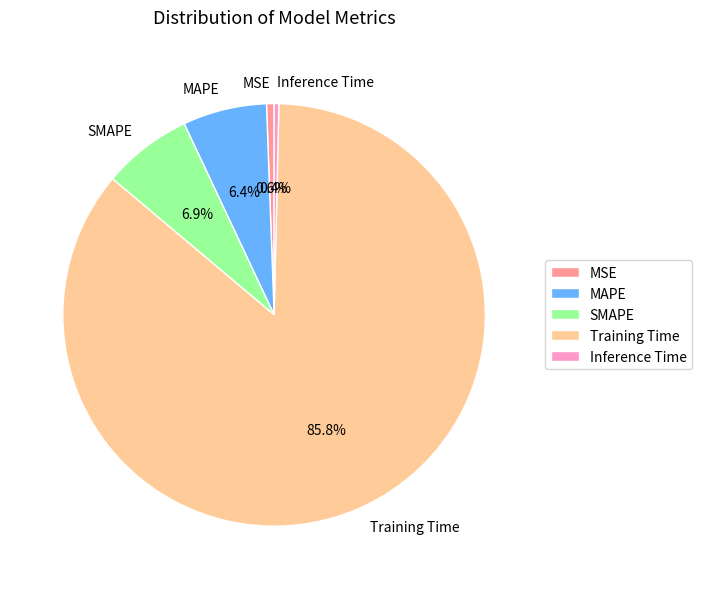

Between MAPE and Inference Time, which is larger?

MAPE